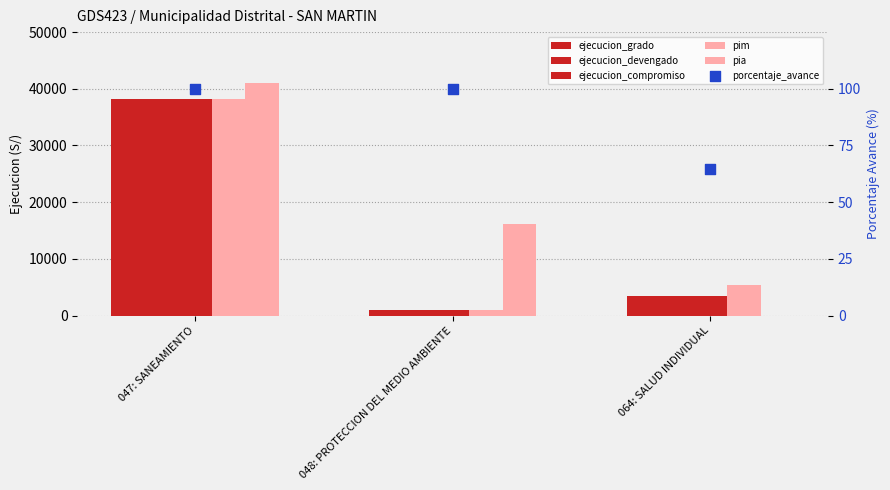

What are all the series names shown in the legend?

ejecucion_grado, ejecucion_devengado, ejecucion_compromiso, pim, pia, porcentaje_avance